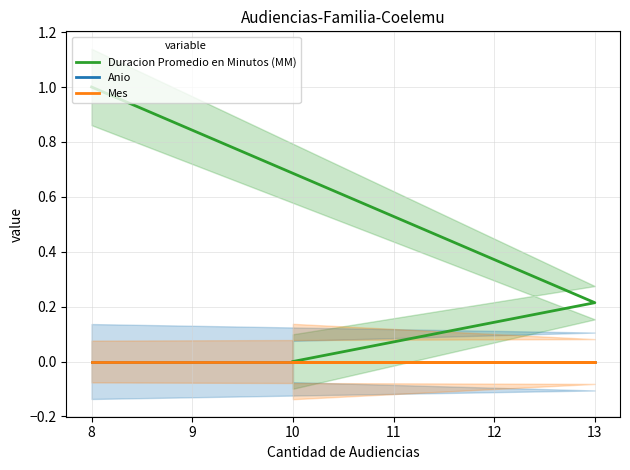

Between 9 and 8, which is larger?

8